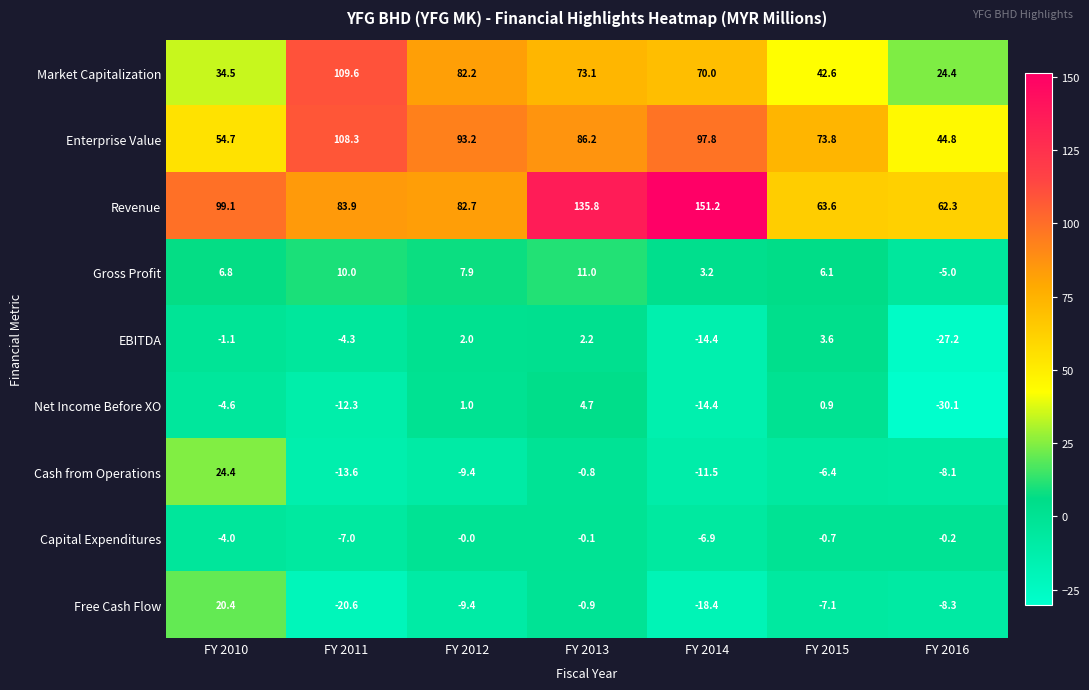

Which series has the largest range (max minus min)?

Revenue